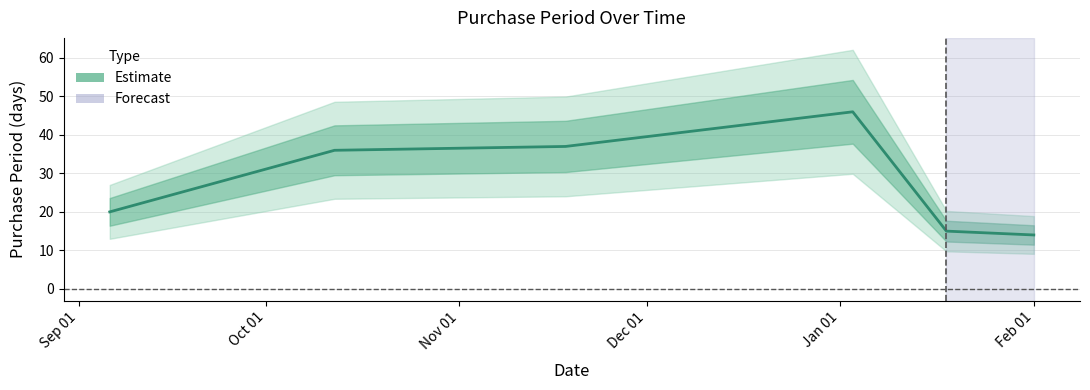

What is the label of the 1st point from the left?

Sep 01